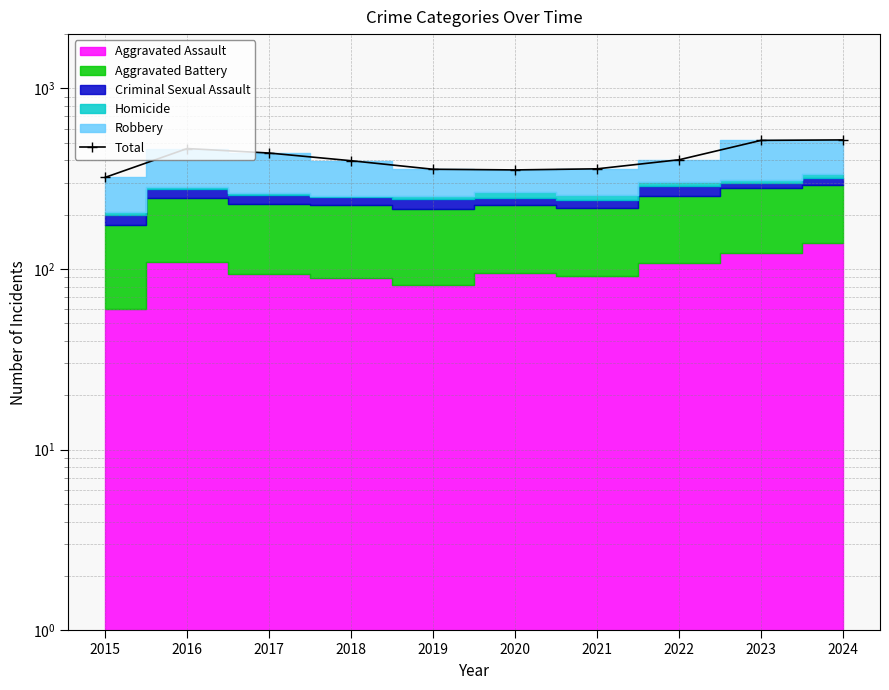

List the labels in order of value, smallest first.

2015, 2020, 2019, 2021, 2018, 2022, 2017, 2016, 2023, 2024